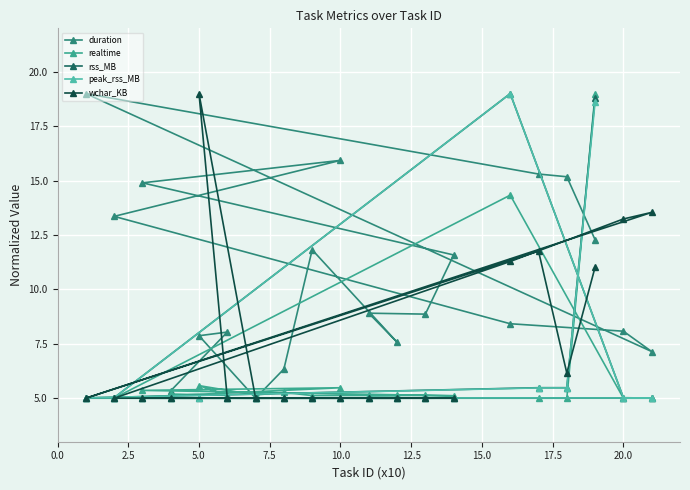

Reading left to right, extract all data points from this chart.

duration: 5.3	8.0	7.9	5.0	6.3	11.8	7.6	8.9	8.9	11.6	14.9	15.9	13.4	8.4	8.1	7.1	19.0	15.3	15.2	12.3
realtime: 5.2	5.1	5.6	5.1	5.3	5.1	5.1	5.1	5.1	5.1	5.4	5.5	5.0	14.3	5.0	5.0	5.0	5.0	5.0	19.0
rss_MB: 5.0	5.0	5.0	5.0	5.0	5.0	5.0	5.0	5.0	5.0	5.0	5.0	5.0	19.0	5.0	5.0	5.0	5.5	5.5	18.8
peak_rss_MB: 5.0	5.0	5.0	5.0	5.0	5.0	5.0	5.0	5.0	5.0	5.0	5.0	5.0	19.0	5.0	5.0	5.0	5.5	5.5	18.6
wchar_KB: 5.0	5.0	19.0	5.0	5.0	5.0	5.0	5.0	5.0	5.0	5.0	5.0	5.0	11.3	13.2	13.5	5.0	11.8	6.2	11.0